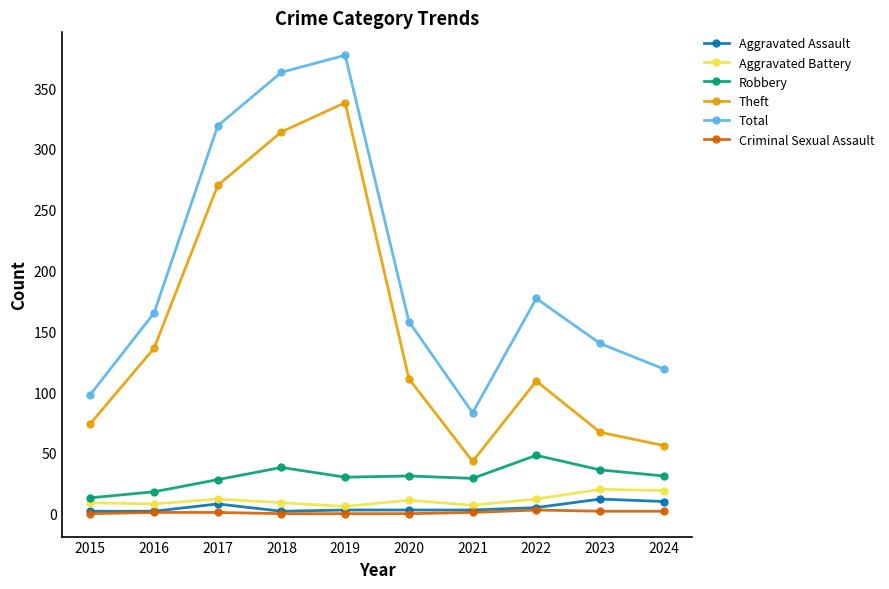

True or false: Robbery has more than 1 interior local peaks.

True